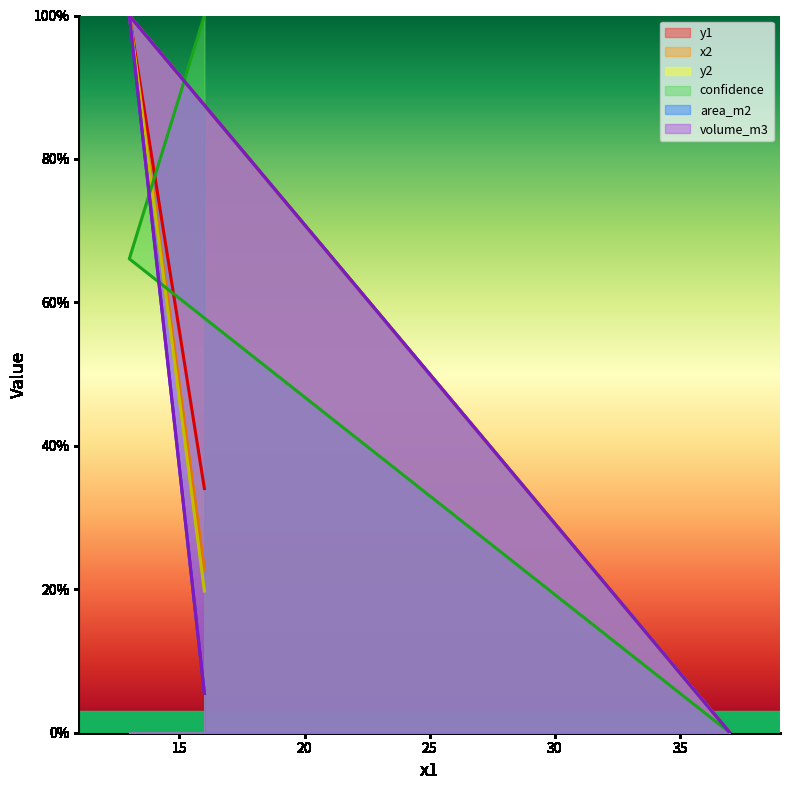

What is the label of the 1st point from the right?

37